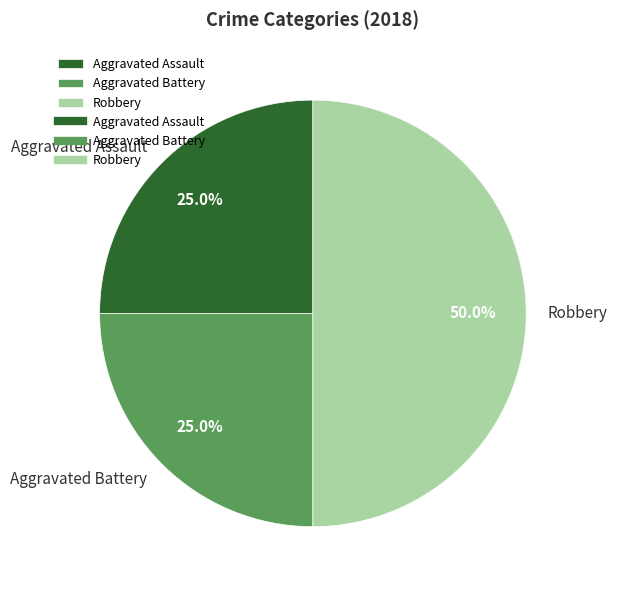

What percentage is the Aggravated Battery slice, to the nearest percent?

25%